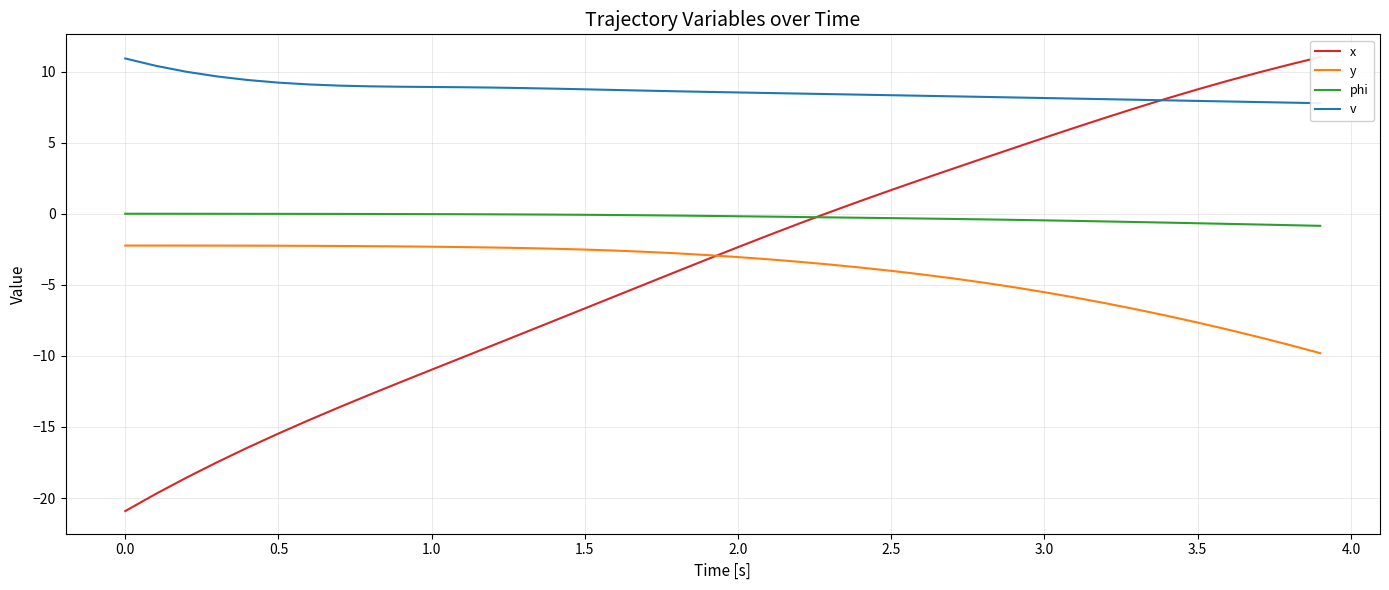

List the series in order of their peak value, highest first.

x, v, phi, y